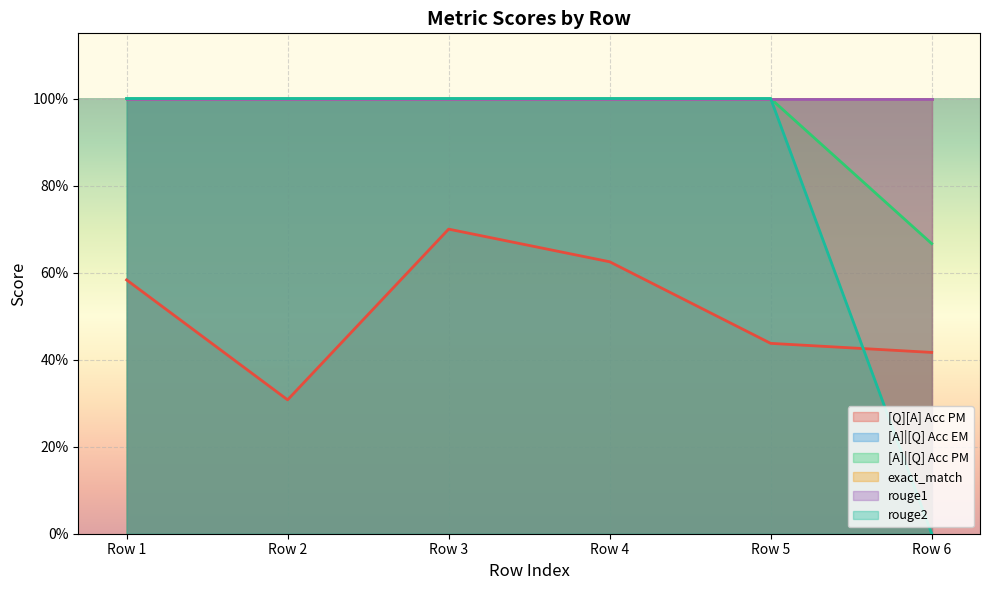

The [Q][A] Acc PM series shows 0.1 at Row 2. True or false?

False